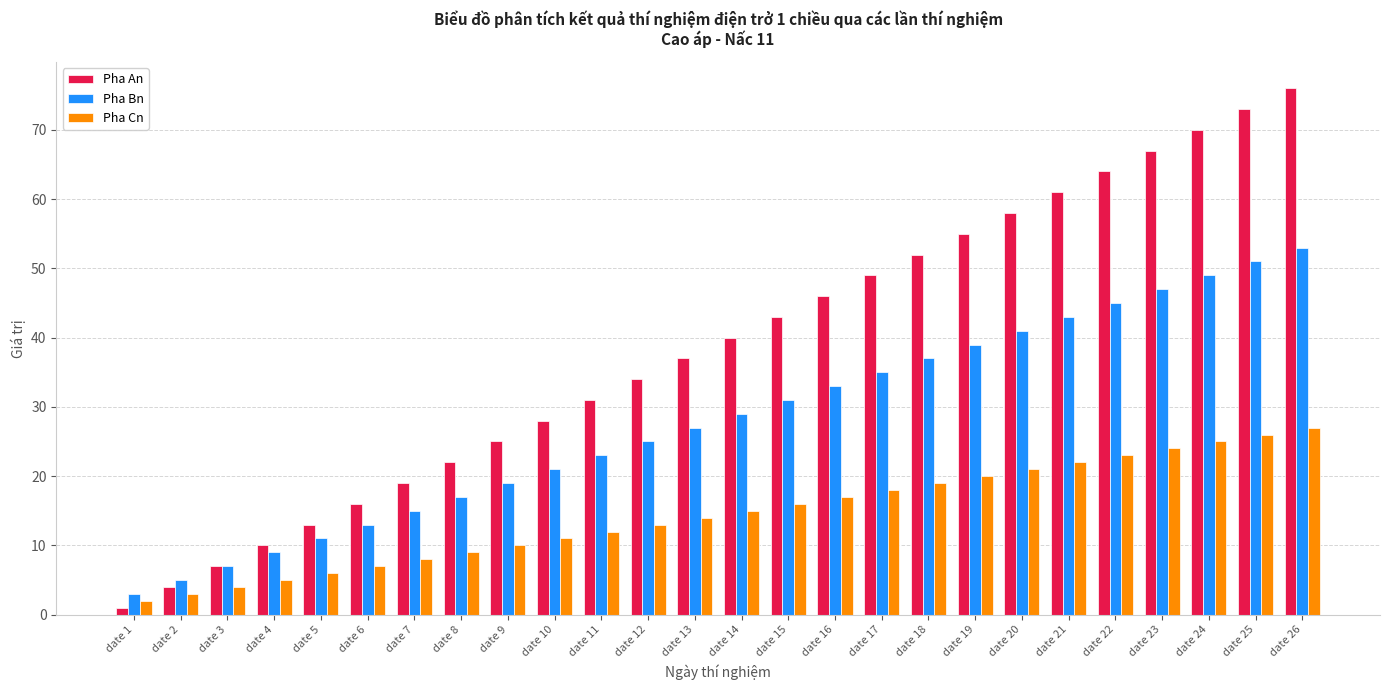

What is the value of the Pha Bn bar at the 11th from the left?

23